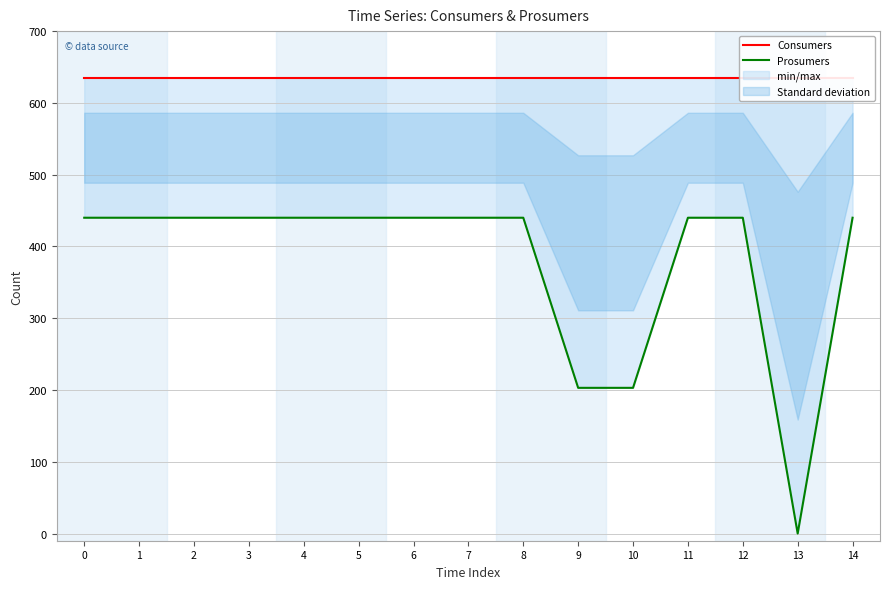

Reading right to left, list all the values displayed in this chart.

Consumers: 14=635	13=635	12=635	11=635	10=635	9=635	8=635	7=635	6=635	5=635	4=635	3=635	2=635	1=635	0=635
Prosumers: 14=440	13=0	12=440	11=440	10=203	9=203	8=440	7=440	6=440	5=440	4=440	3=440	2=440	1=440	0=440